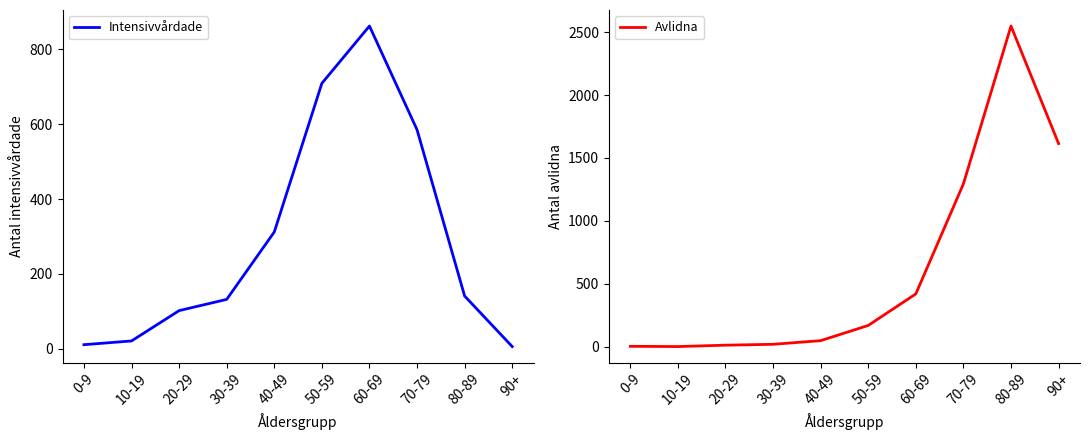

Where is the first local maximum for Avlidna?

80-89